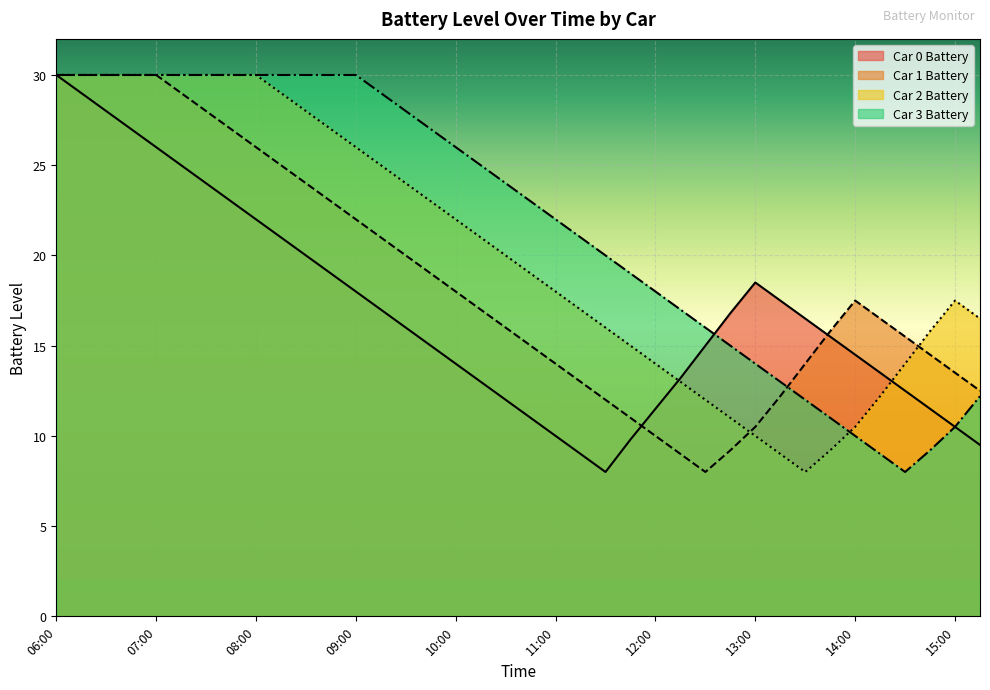

Which series has the largest total across all categories?

Car 3 Battery